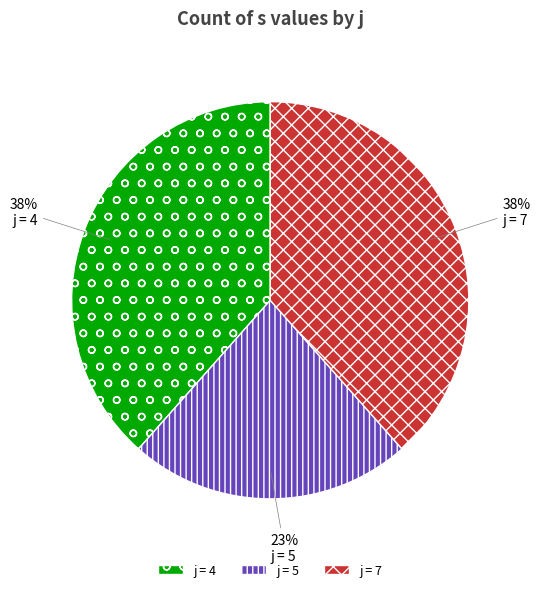

Count the number of slices in the pie.

3